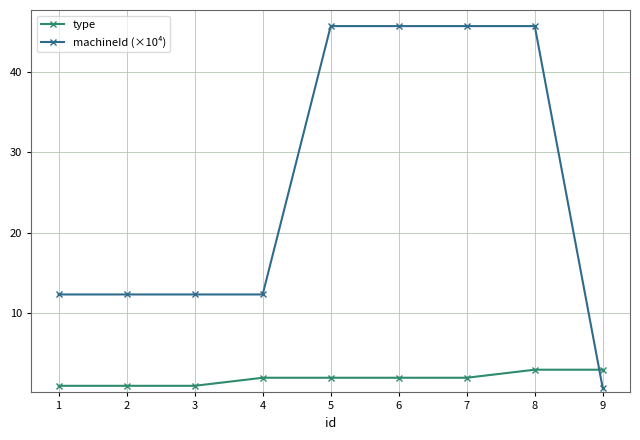

What is the sum of the machineId (×10⁴) values at 3 and 1?

24.7